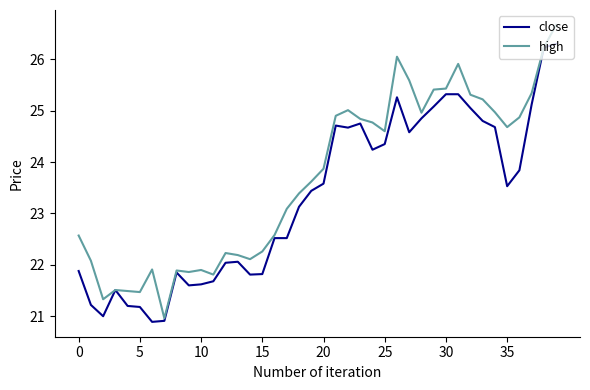

Which series has the largest total across all categories?

high